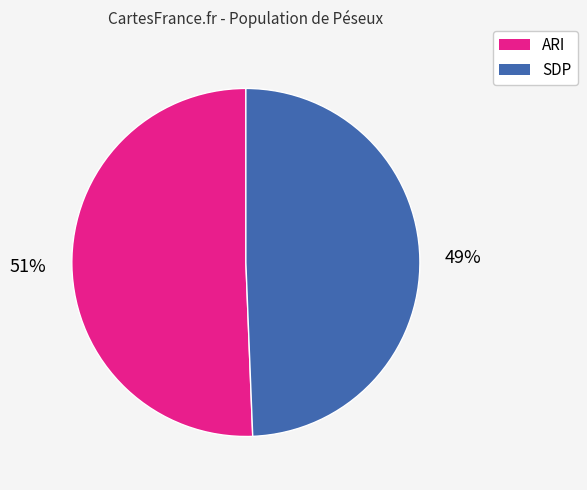

To the nearest percent, what is the average slice percentage?

50%